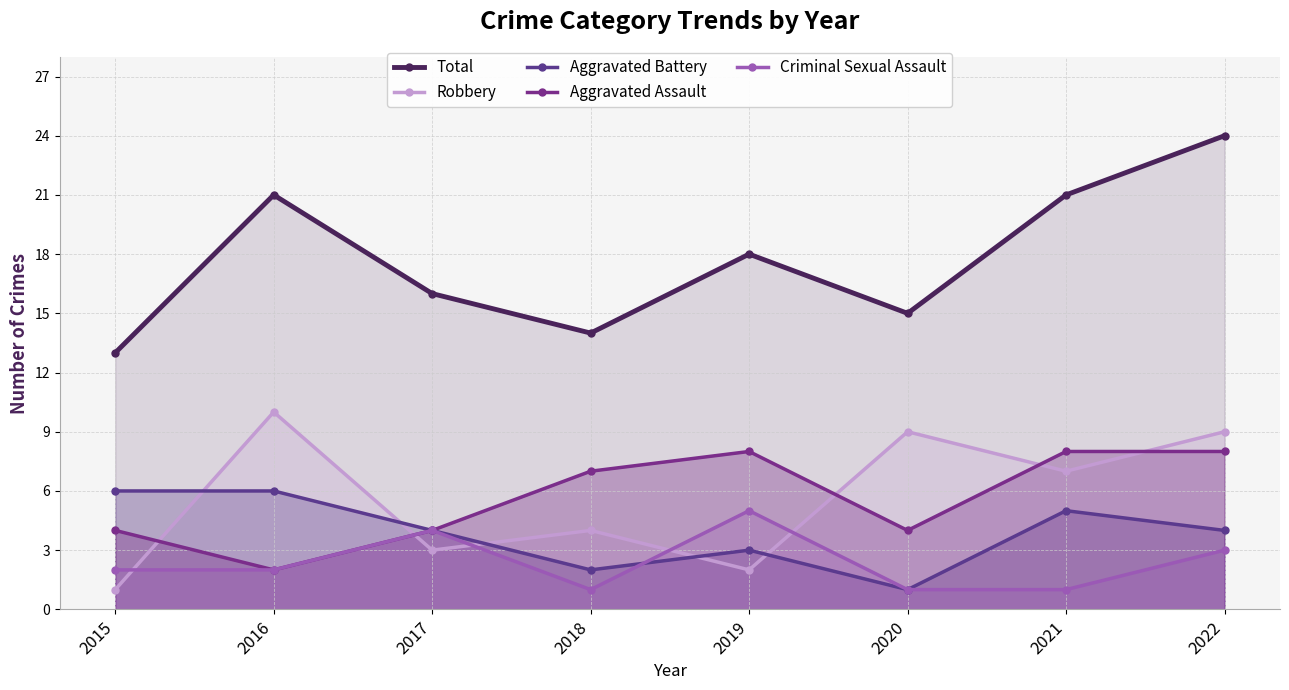

What are all the series names shown in the legend?

Total, Robbery, Aggravated Battery, Aggravated Assault, Criminal Sexual Assault